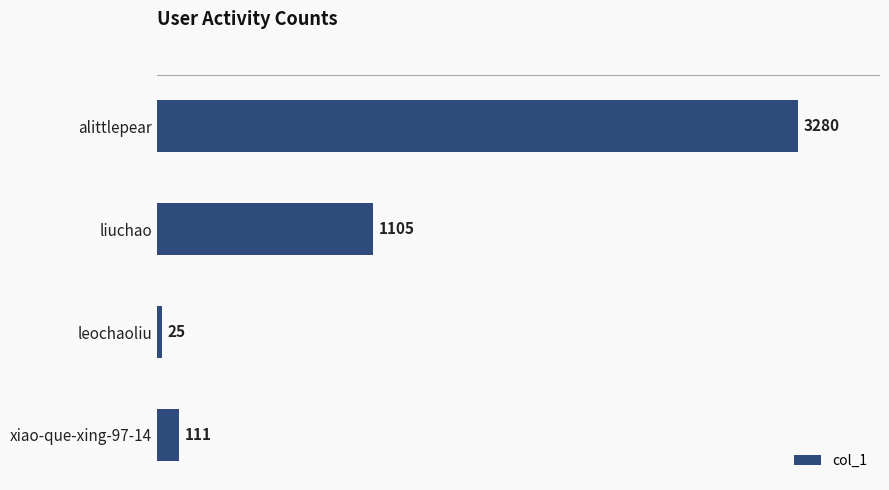

At which label is the value closest to 1652?

liuchao